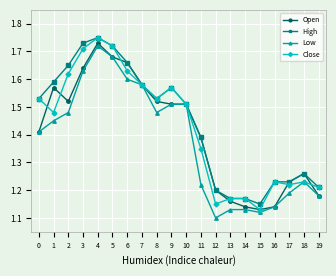

True or false: Close has a value of 0.7 at 3.

False